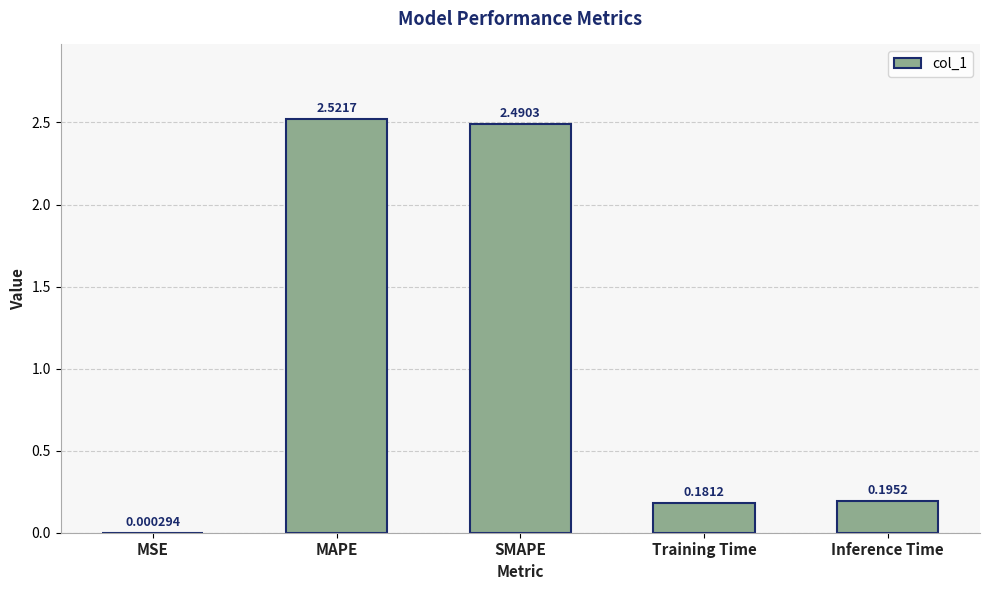

What is the ratio of the value at Training Time to the value at MAPE?

0.1